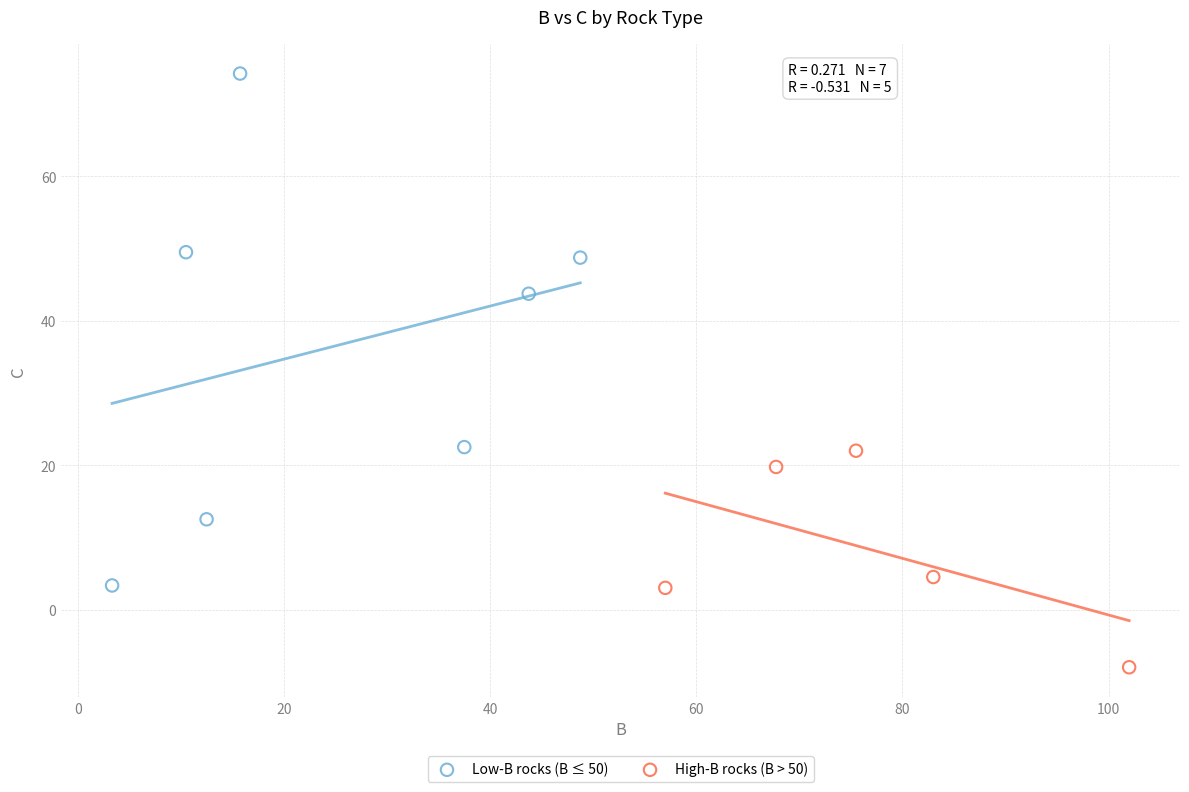

Which series reaches the maximum Y coordinate?

Low-B rocks (B ≤ 50)